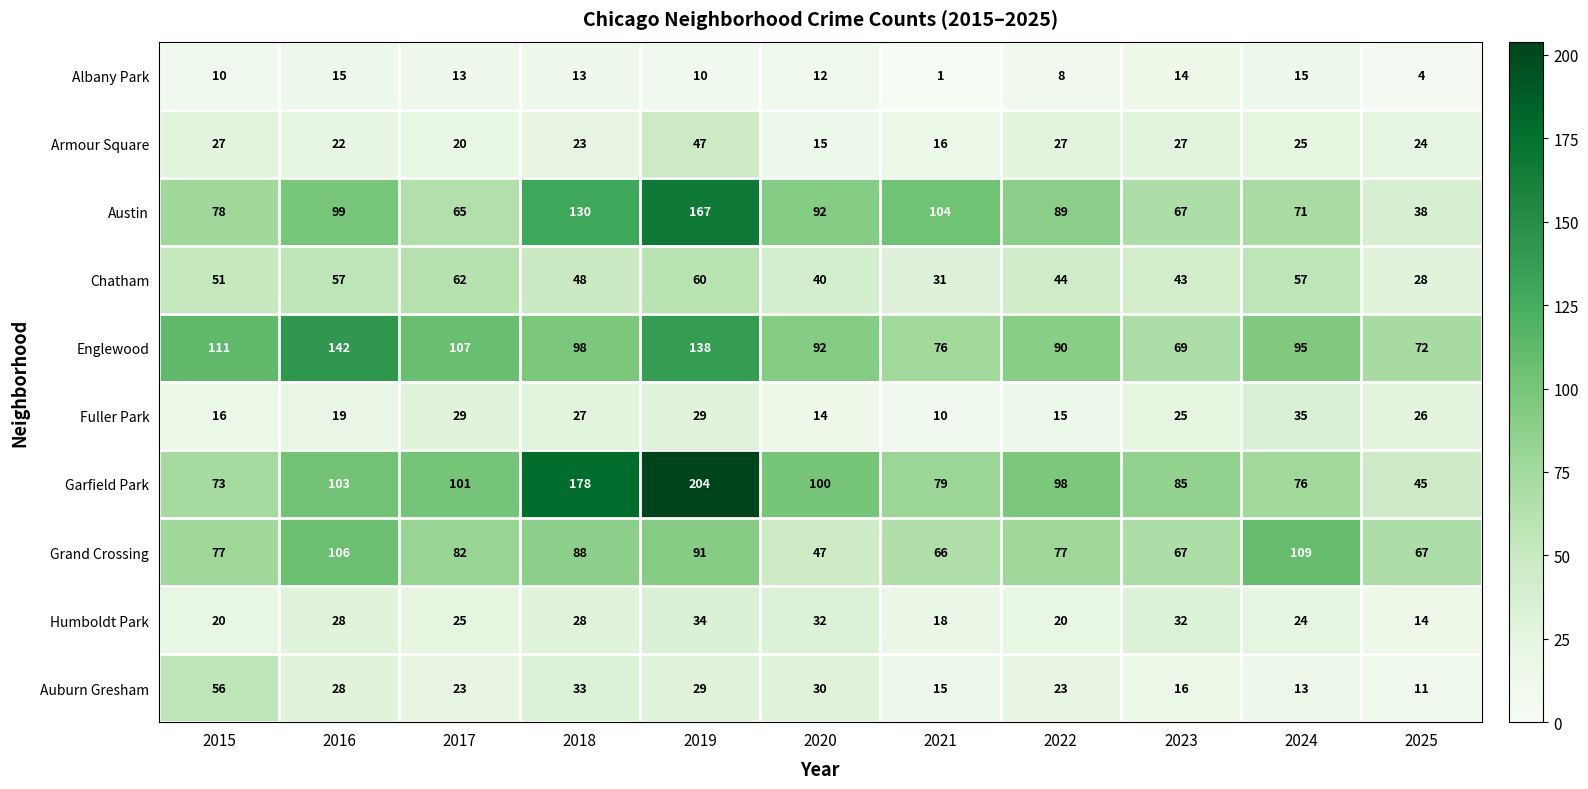

What is the spread (max minus min) of values at 2024?

96